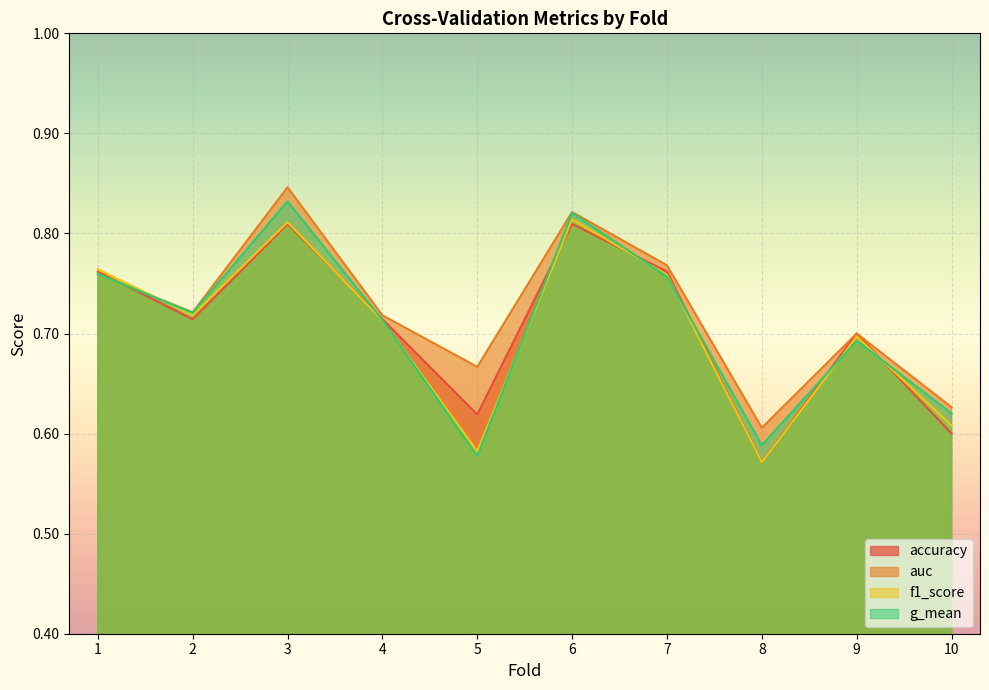

Where is the first local minimum for g_mean?

2